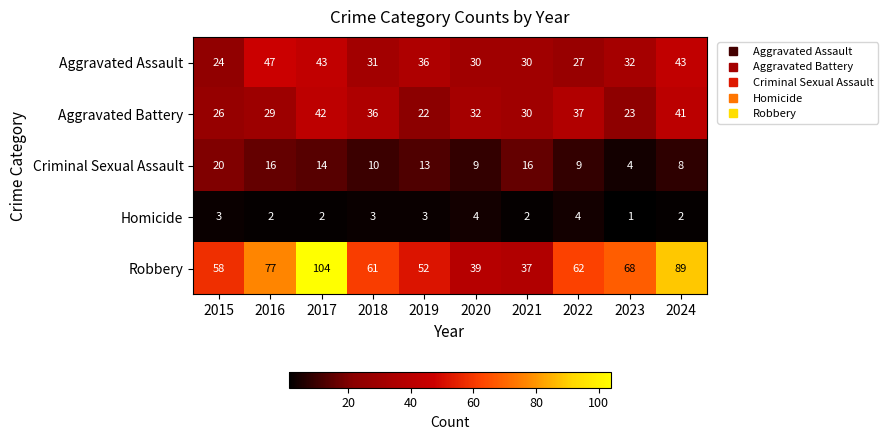

The value of Robbery at 2022 is 93. True or false?

False